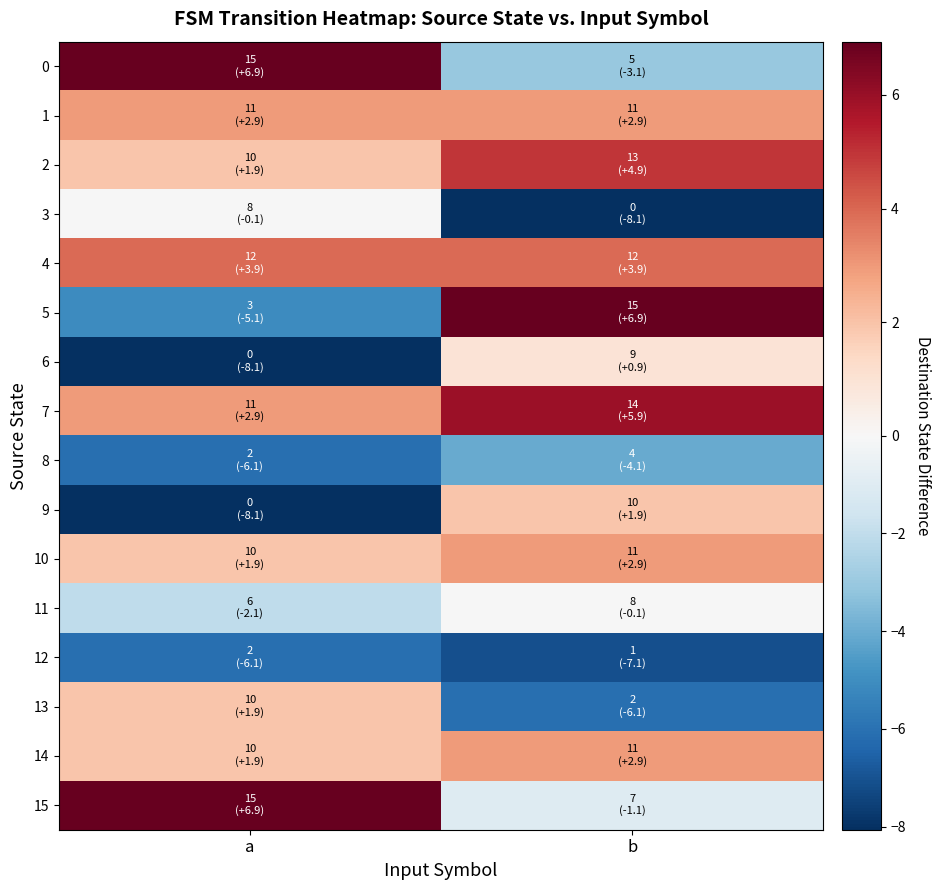

What is the maximum value shown in the chart?

6.9